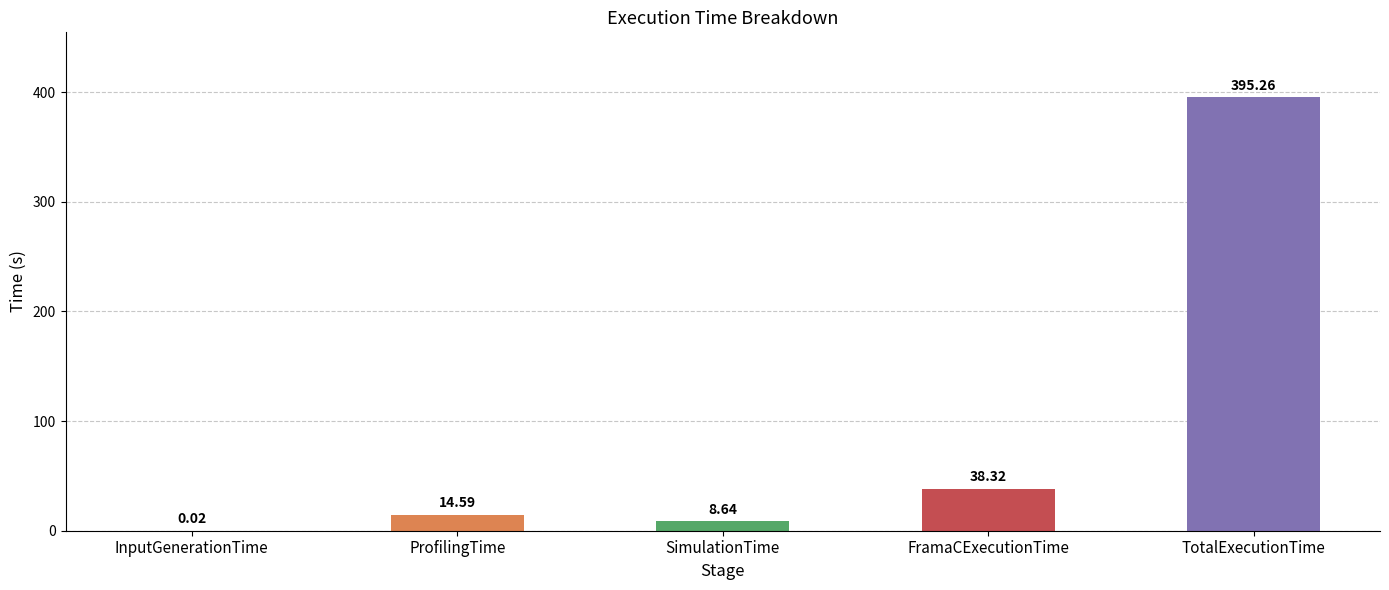

Read the value at TotalExecutionTime.

395.3